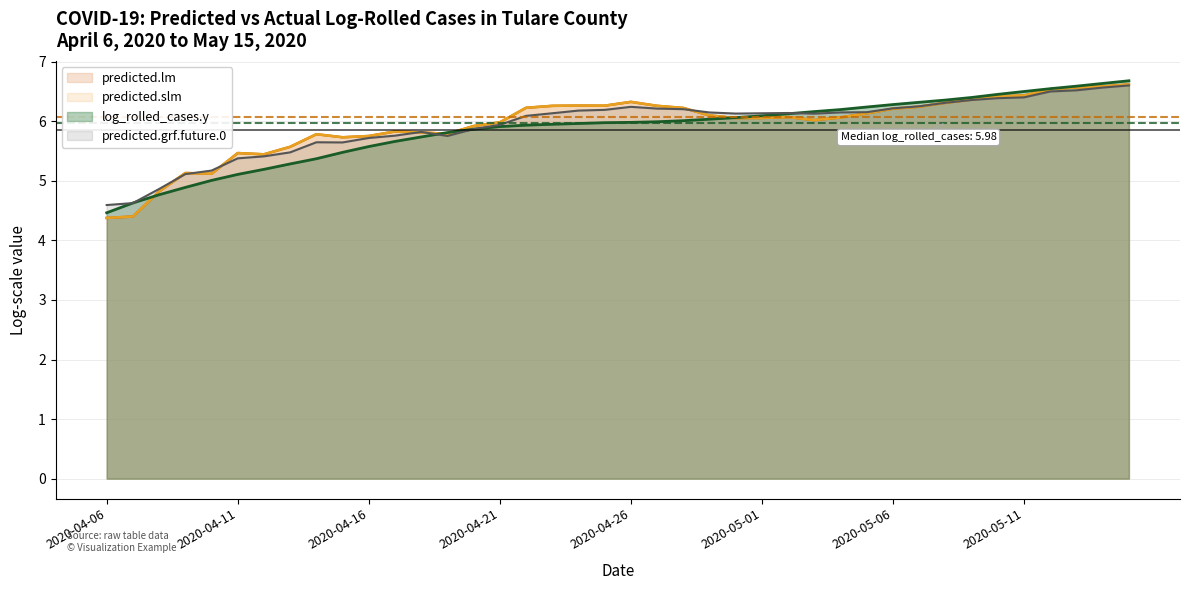

Reading left to right, extract all data points from this chart.

predicted.lm: 4.4	4.4	4.8	5.1	5.1	5.5	5.4	5.6	5.8	5.7	5.8	5.8	5.8	5.8	5.9	6.0	6.2	6.3	6.3	6.3	6.3	6.3	6.2	6.1	6.1	6.1	6.1	6.0	6.1	6.1	6.2	6.2	6.3	6.4	6.4	6.4	6.5	6.6	6.6	6.6
predicted.slm: 4.4	4.4	4.8	5.1	5.1	5.5	5.4	5.6	5.8	5.7	5.8	5.8	5.8	5.8	5.9	6.0	6.2	6.3	6.3	6.3	6.3	6.3	6.2	6.1	6.1	6.1	6.1	6.0	6.1	6.1	6.2	6.2	6.3	6.4	6.4	6.4	6.5	6.6	6.6	6.6
log_rolled_cases.y: 4.5	4.6	4.8	4.9	5.0	5.1	5.2	5.3	5.4	5.5	5.6	5.7	5.7	5.8	5.9	5.9	5.9	6.0	6.0	6.0	6.0	6.0	6.0	6.0	6.1	6.1	6.1	6.2	6.2	6.2	6.3	6.3	6.4	6.4	6.5	6.5	6.5	6.6	6.6	6.7
predicted.grf.future.0: 4.6	4.6	4.9	5.1	5.2	5.4	5.4	5.5	5.6	5.6	5.7	5.8	5.8	5.8	5.9	5.9	6.1	6.1	6.2	6.2	6.2	6.2	6.2	6.1	6.1	6.1	6.1	6.1	6.1	6.2	6.2	6.3	6.3	6.4	6.4	6.4	6.5	6.5	6.6	6.6